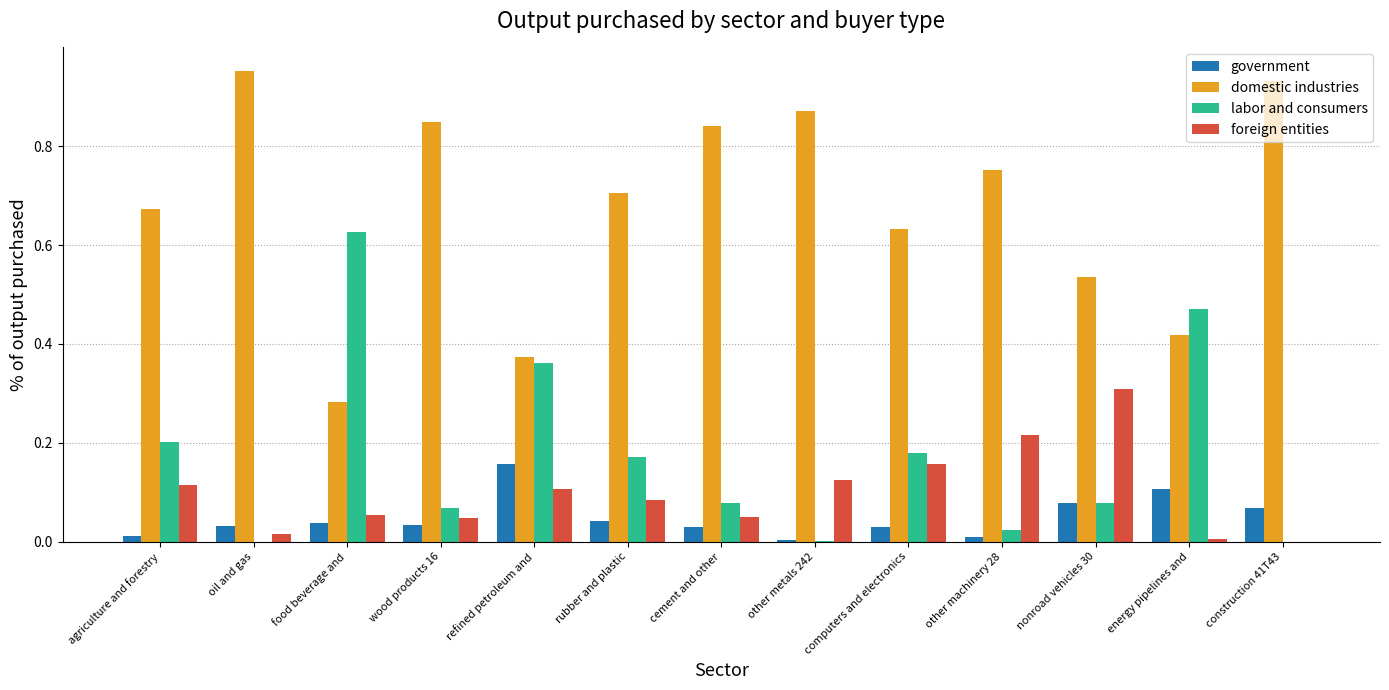

Which series has the largest total across all categories?

domestic industries